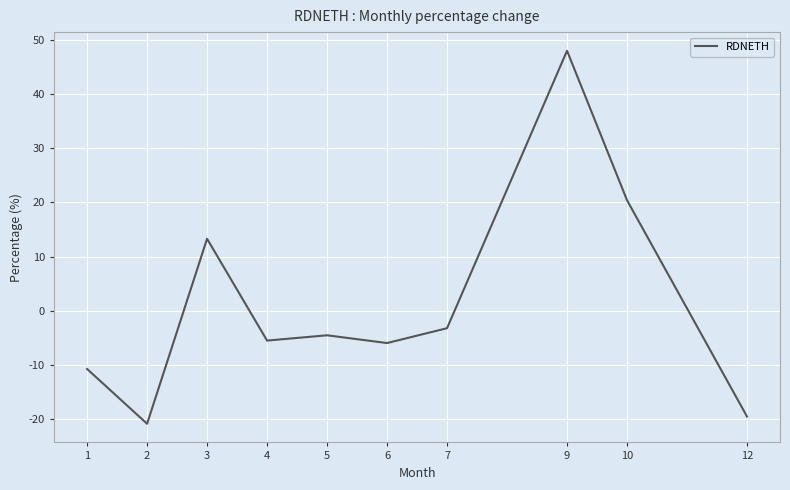

What is the maximum value shown in the chart?

48.0